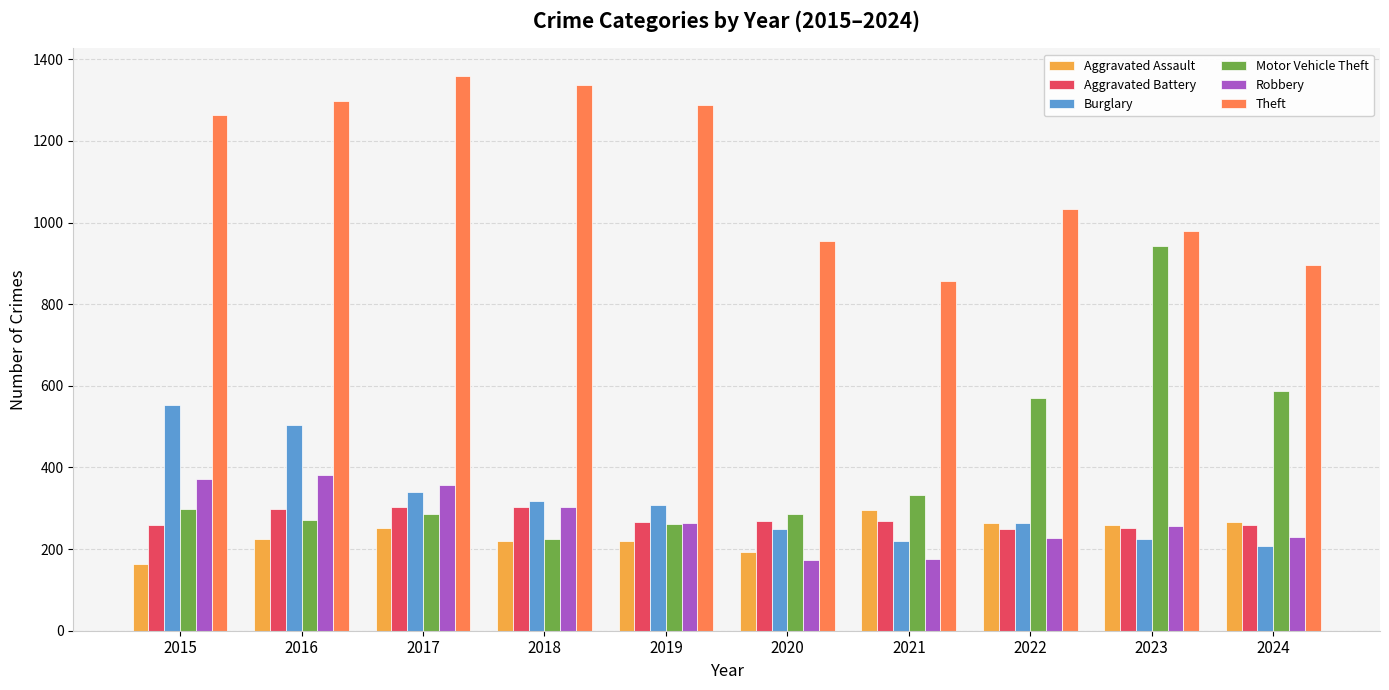

What is the total value across all series at 2023?

2915